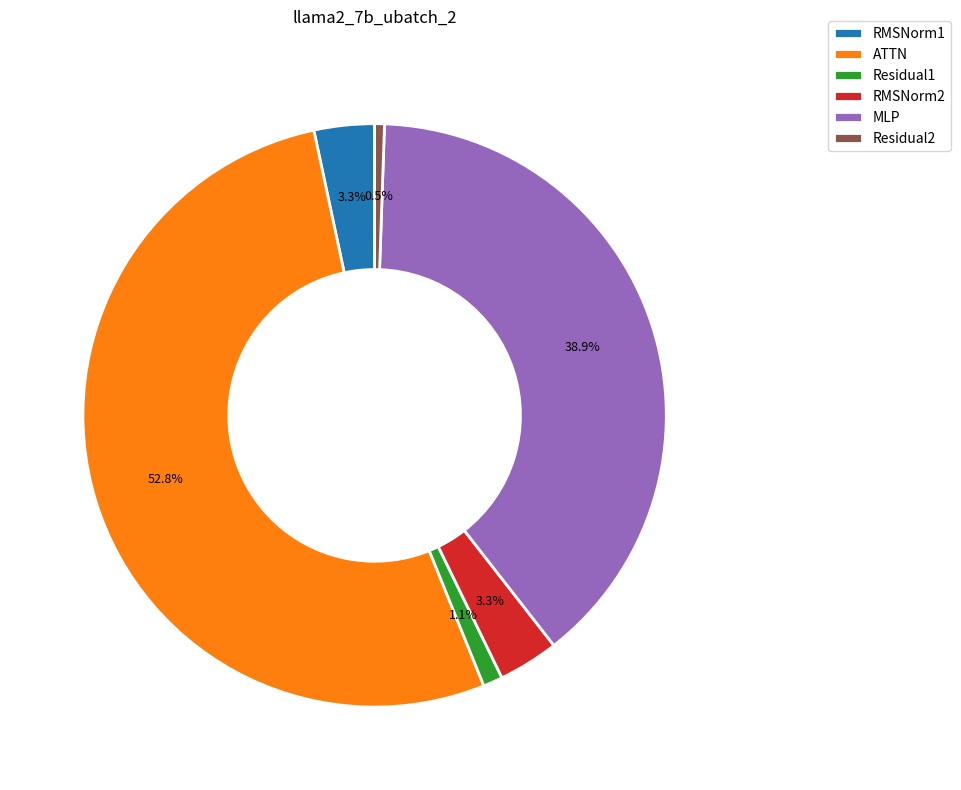

Is there a majority slice in this chart?

Yes